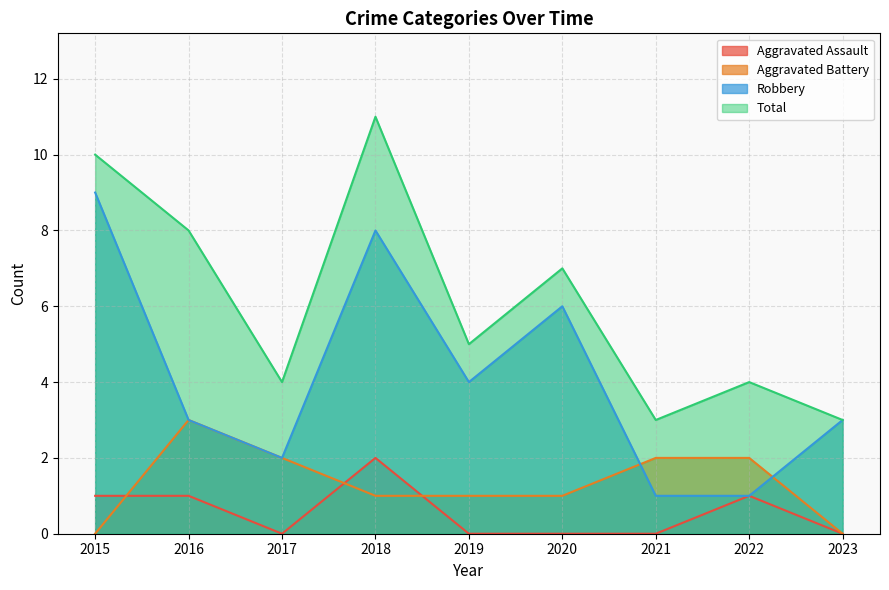

What value does the Robbery series have at 2021?

1